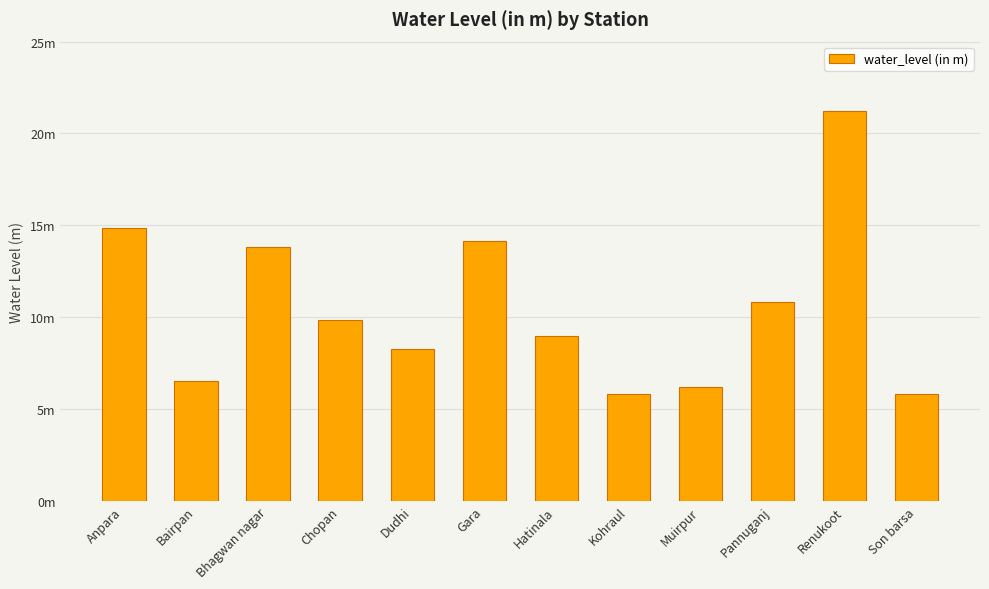

What is the difference between the maximum and minimum values?

15.4